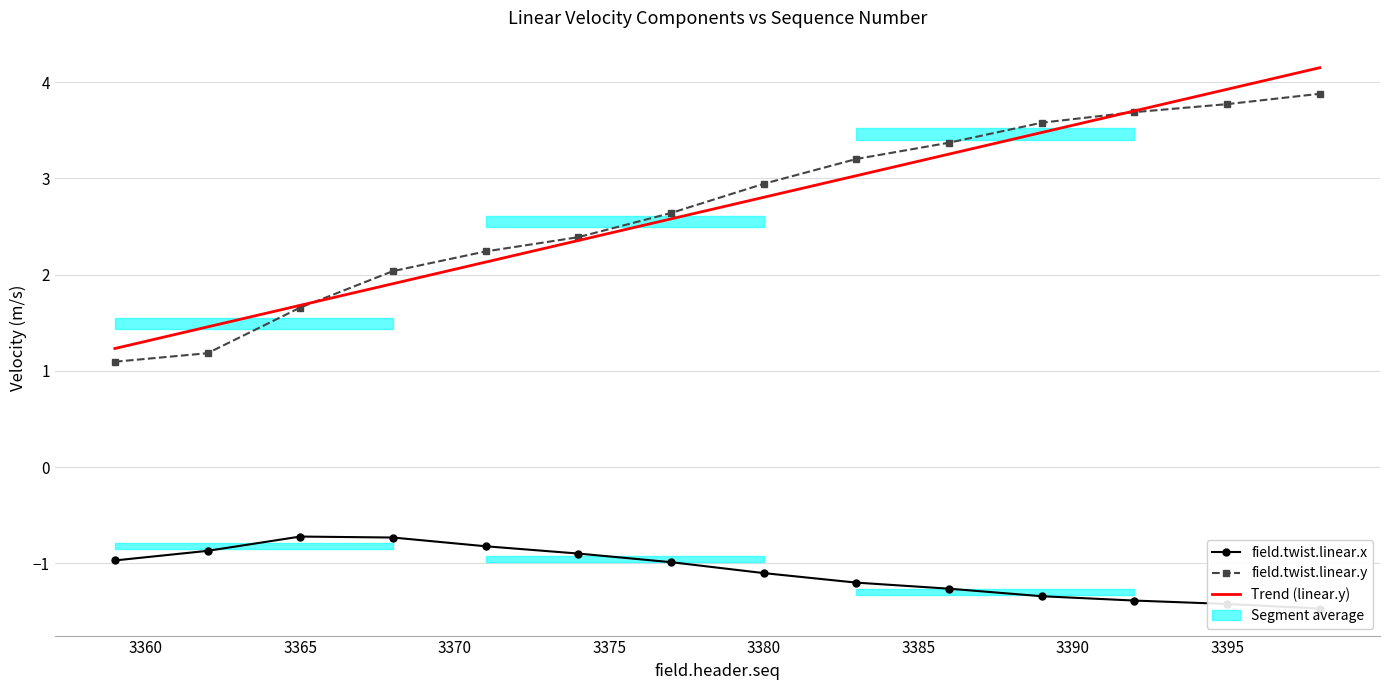

How many series are shown in this chart?

3